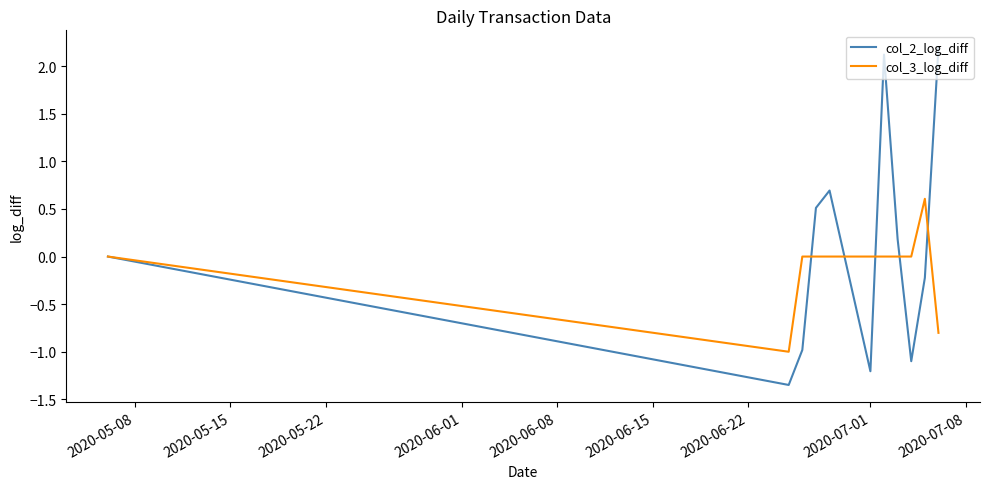

Which series has the largest total across all categories?

col_2_log_diff